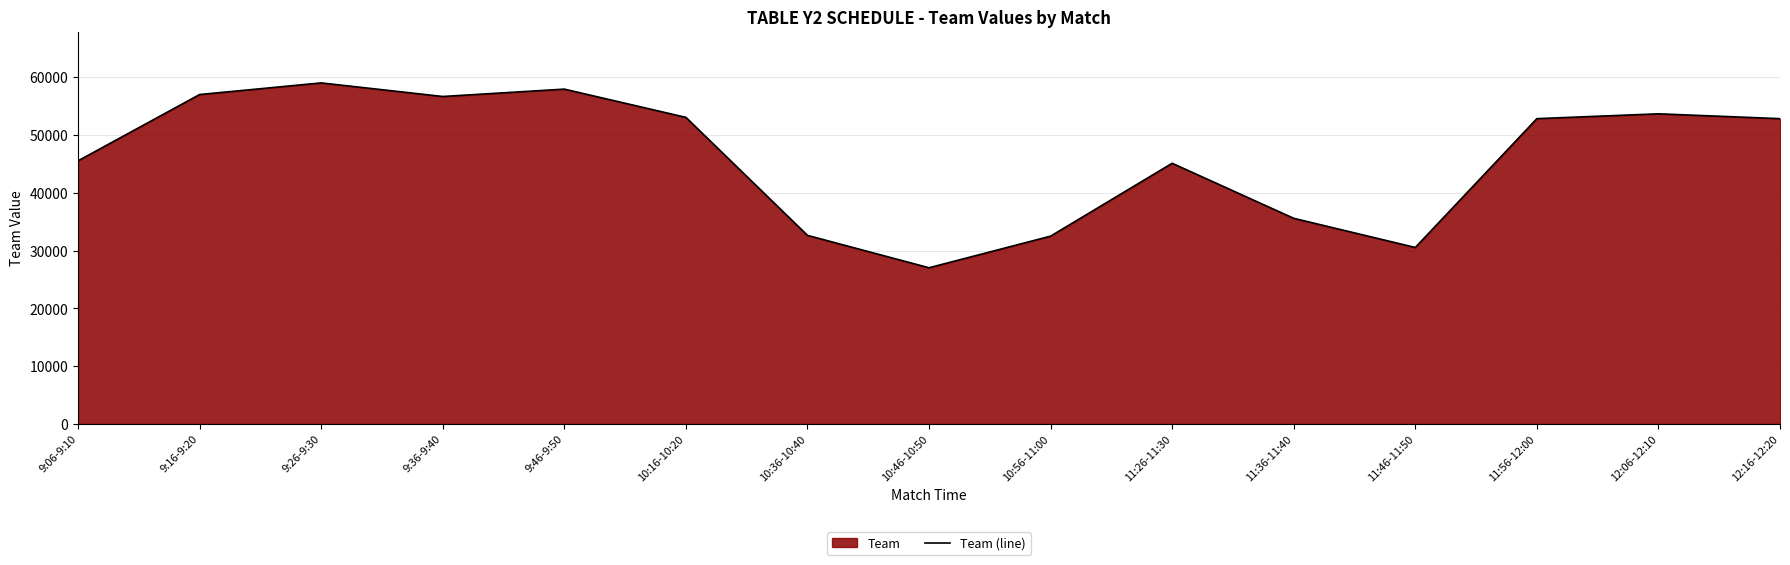

Between 11:26-11:30 and 9:26-9:30, which is larger?

9:26-9:30